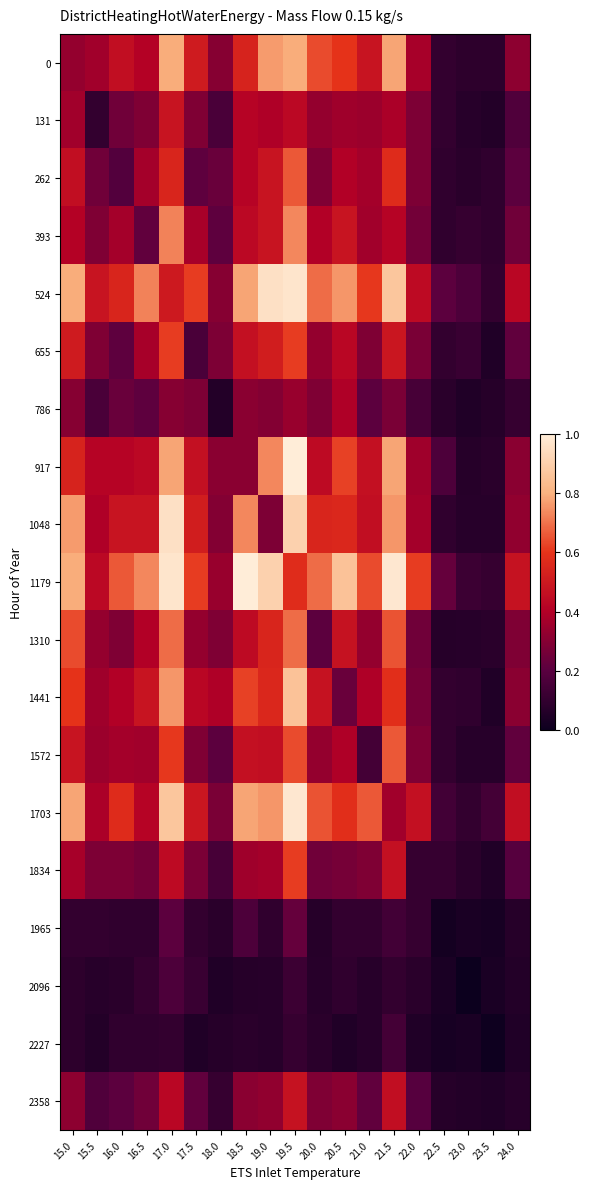

Between 16.0 and 23.5, which series saw the biggest shift?

1179